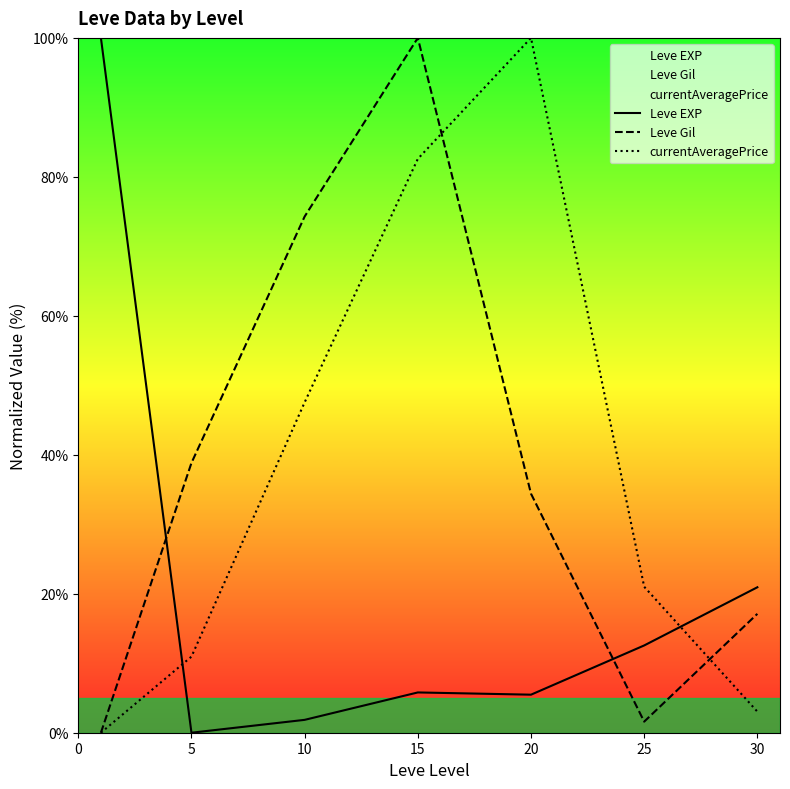

What is the sum of all currentAveragePrice values?

265.1